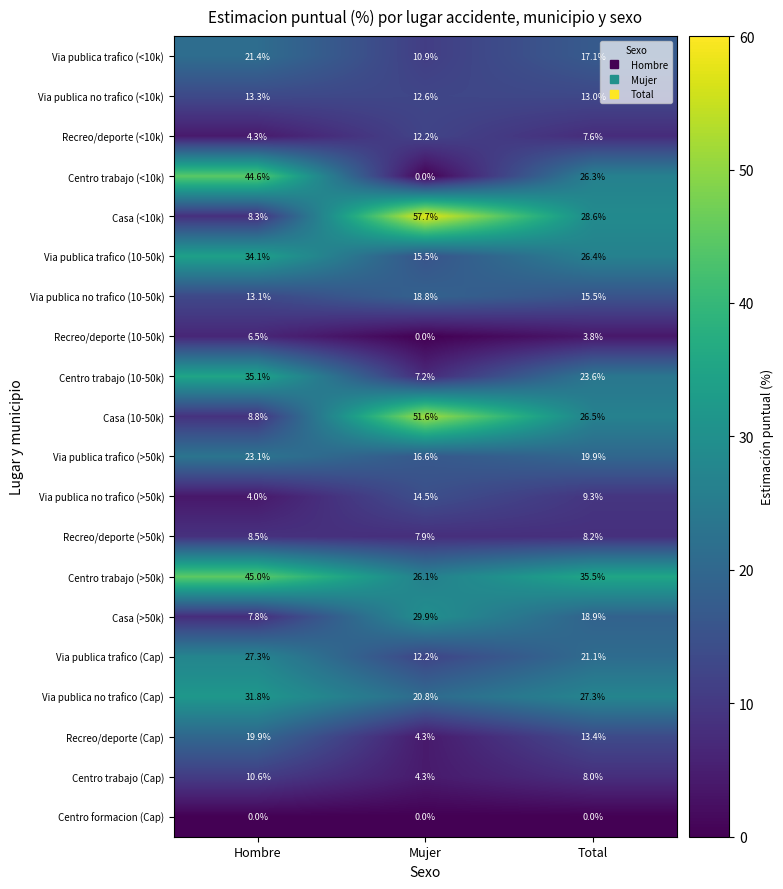

True or false: Centro trabajo (Cap) has a value of 7.4 at Mujer.

False